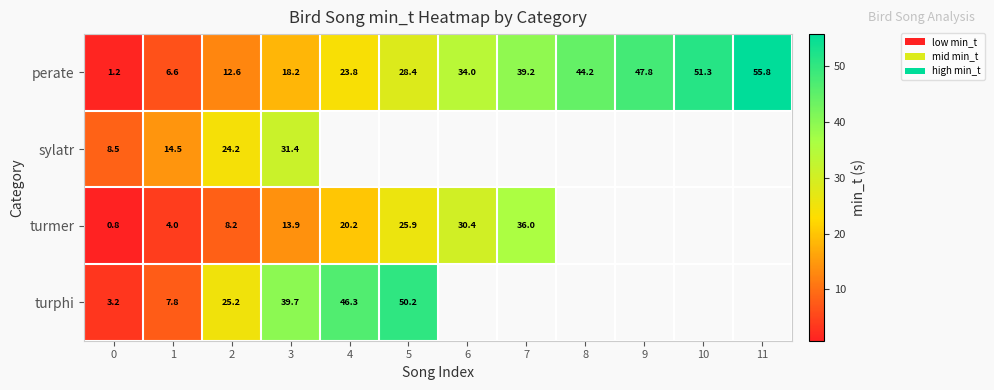

At 0, list the series in order from largest to smallest.

sylatr, turphi, perate, turmer